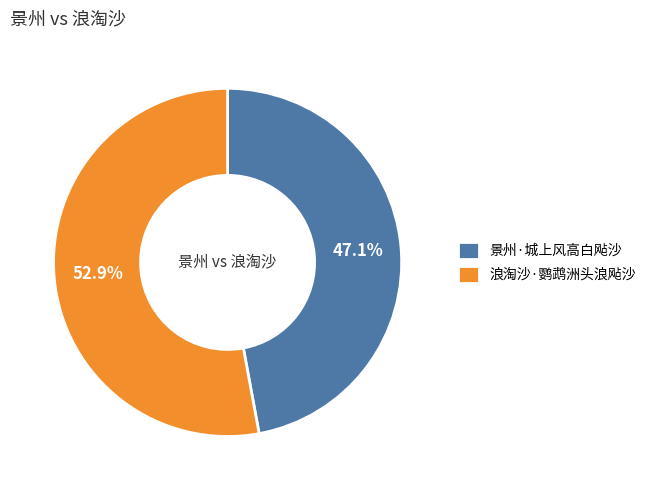

To the nearest percent, what percentage of the pie is 浪淘沙·鹦鹉洲头浪飐沙?

53%